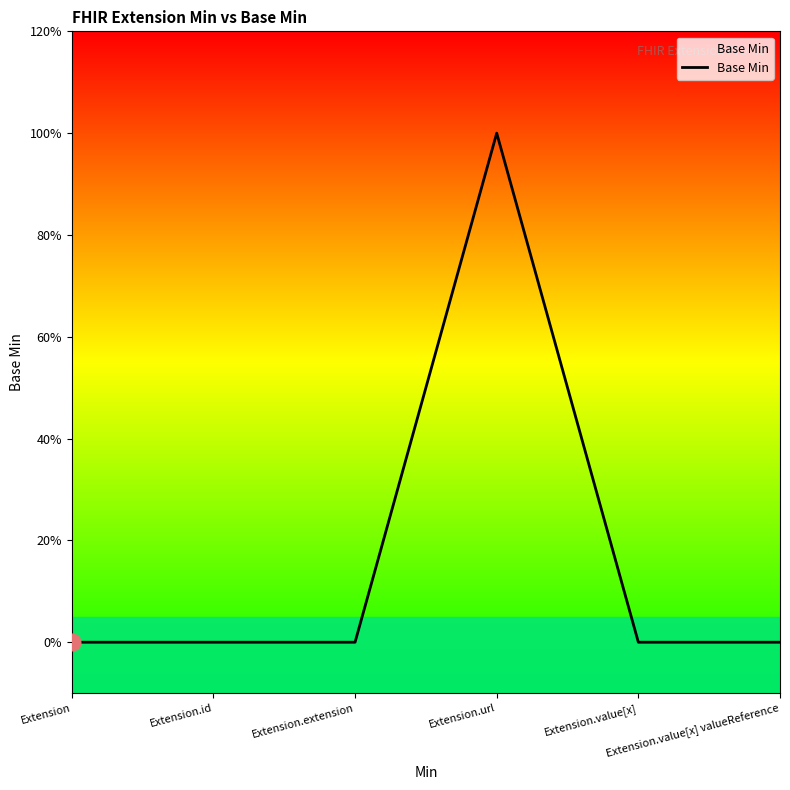

What position from the left is Extension?

1